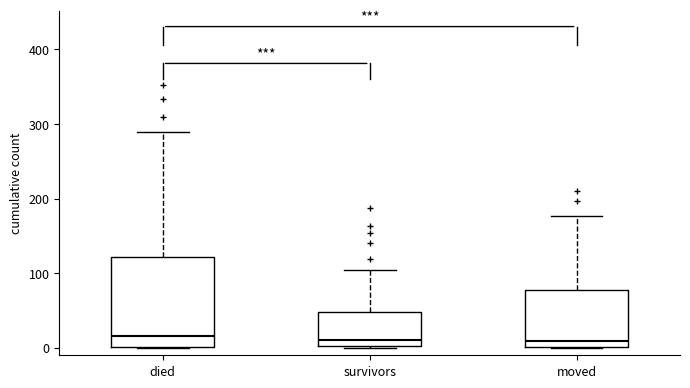

Where is the upper edge of the box for survivors on the y-axis? The values are not printed on the chart, so give them approximately, as read against the axis.

50